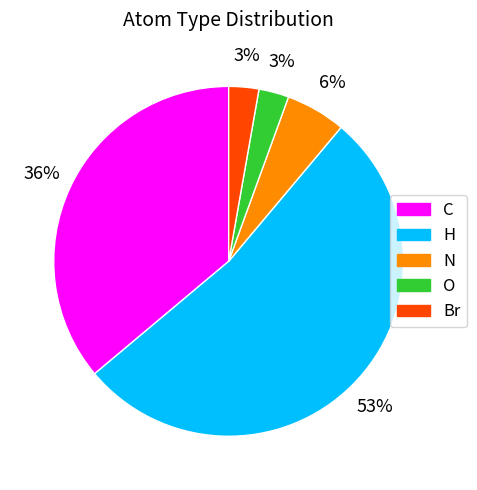

Count the number of slices in the pie.

5